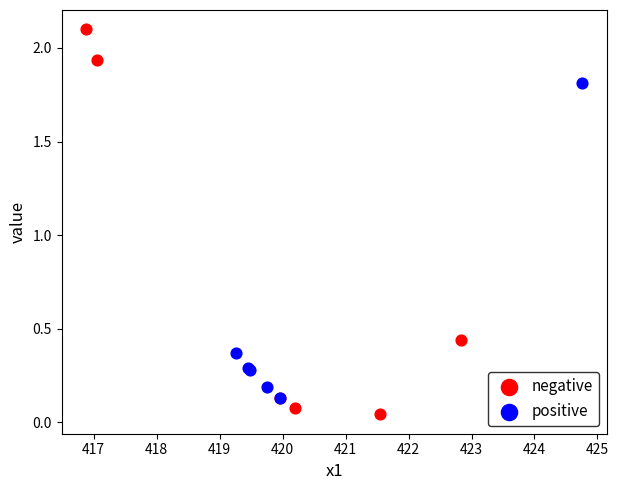

Which series contains the highest Y value?

negative